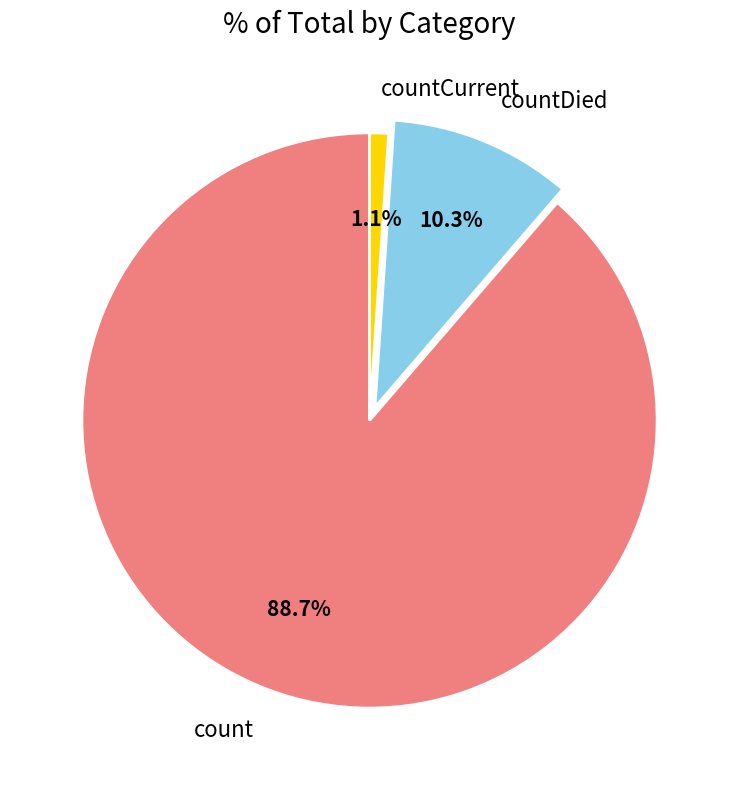

Is the sum of count and countCurrent greater than half?

Yes